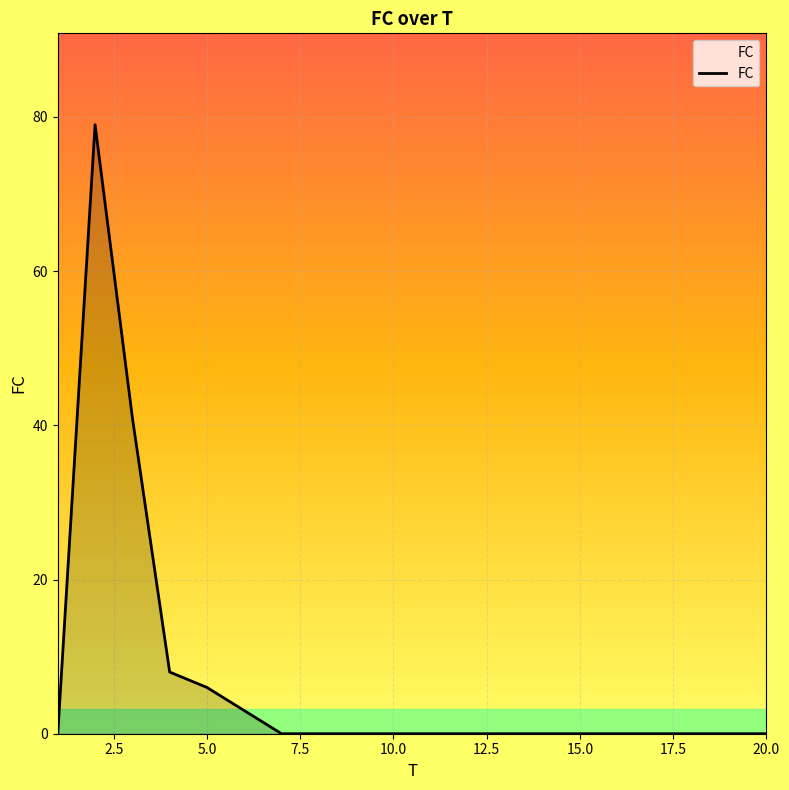

What is the average value?

7